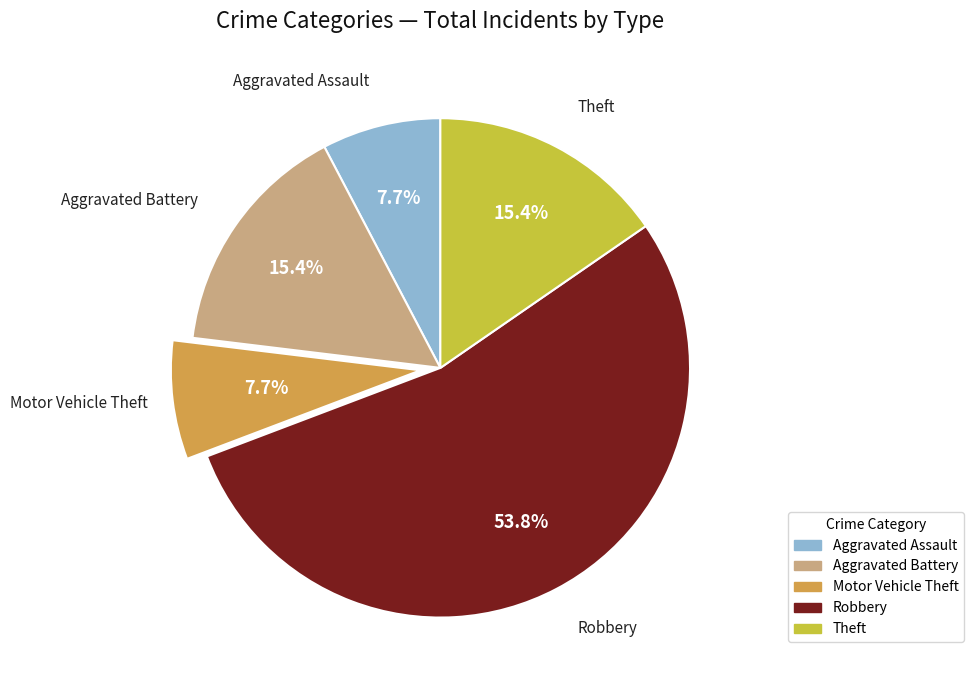

How much of the chart is everything except Motor Vehicle Theft?

92.3%